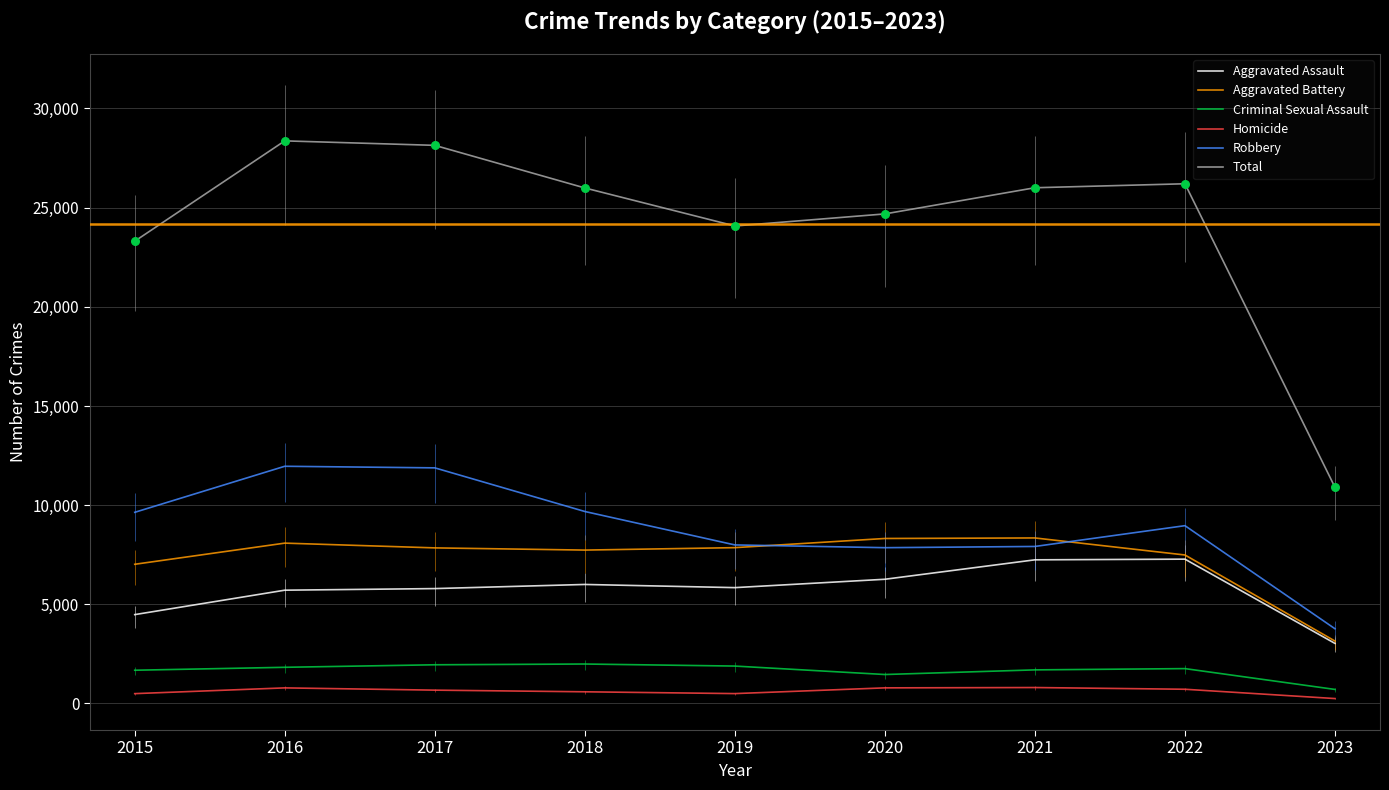

Which series has the largest total across all categories?

Total